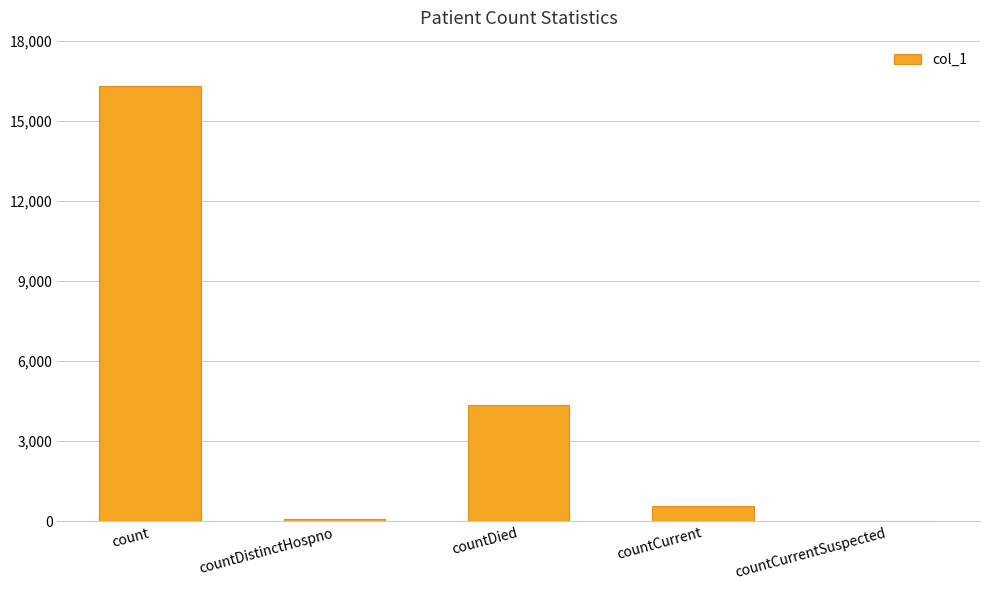

What is the change in value from countCurrent to countCurrentSuspected?

-588